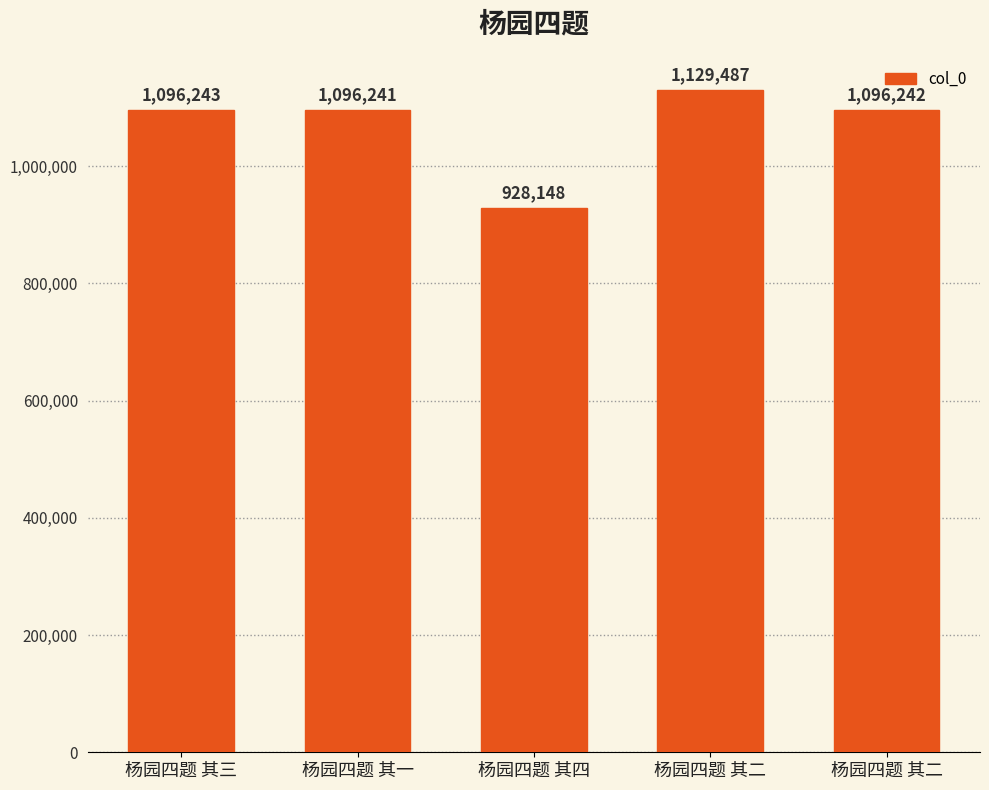

What is the label of the 1st bar from the right?

杨园四题 其二